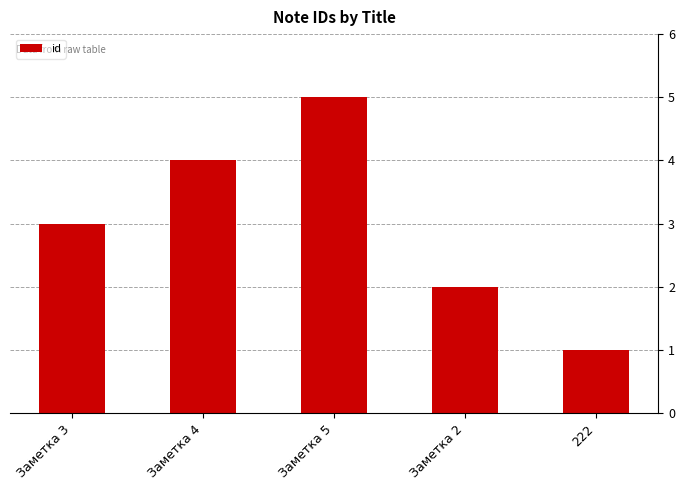

What value does the data have at Заметка 2?

2